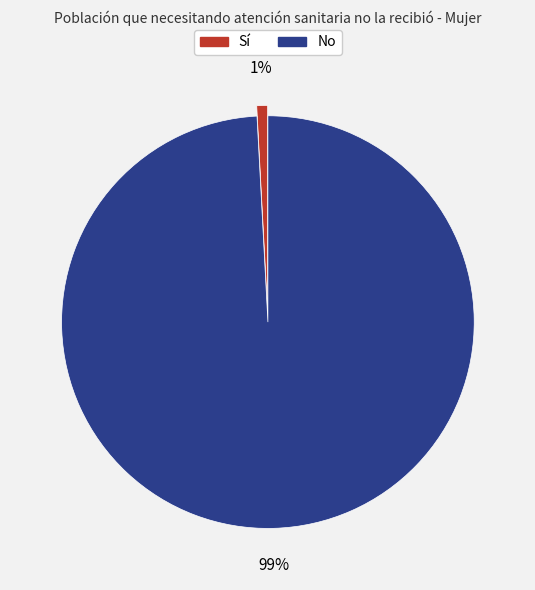

How many slices are in this pie chart?

2